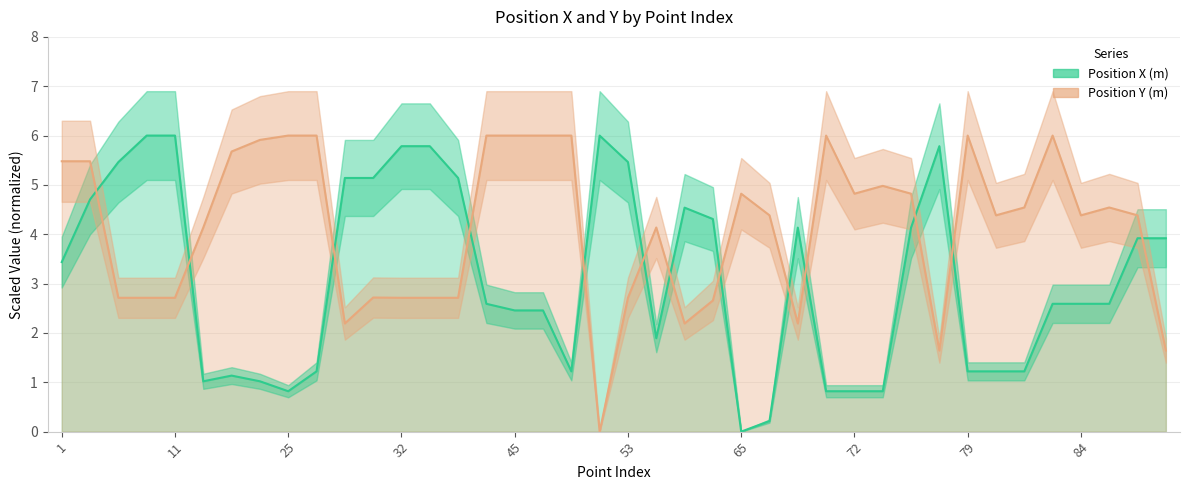

Reading right to left, transcribe all the data shown in this chart.

Position X (m): 89=3.9	88=3.9	86=2.6	84=2.6	83=2.6	82=1.2	80=1.2	79=1.2	77=5.8	75=4.1	74=0.8	72=0.8	71=0.8	69=4.1	67=0.2	65=0.0	63=4.3	61=4.5	57=1.9	53=5.5	52=6.0	48=1.2	46=2.5	45=2.5	44=2.6	39=5.1	36=5.8	32=5.8	31=5.1	30=5.1	26=1.2	25=0.8	16=1.0	14=1.1	12=1.0	11=6.0	9=6.0	7=5.5	2=4.7	1=3.4
Position Y (m): 89=1.6	88=4.4	86=4.5	84=4.4	83=6.0	82=4.5	80=4.4	79=6.0	77=1.6	75=4.8	74=5.0	72=4.8	71=6.0	69=2.2	67=4.4	65=4.8	63=2.7	61=2.2	57=4.1	53=2.7	52=0.0	48=6.0	46=6.0	45=6.0	44=6.0	39=2.7	36=2.7	32=2.7	31=2.7	30=2.2	26=6.0	25=6.0	16=5.9	14=5.7	12=4.1	11=2.7	9=2.7	7=2.7	2=5.5	1=5.5